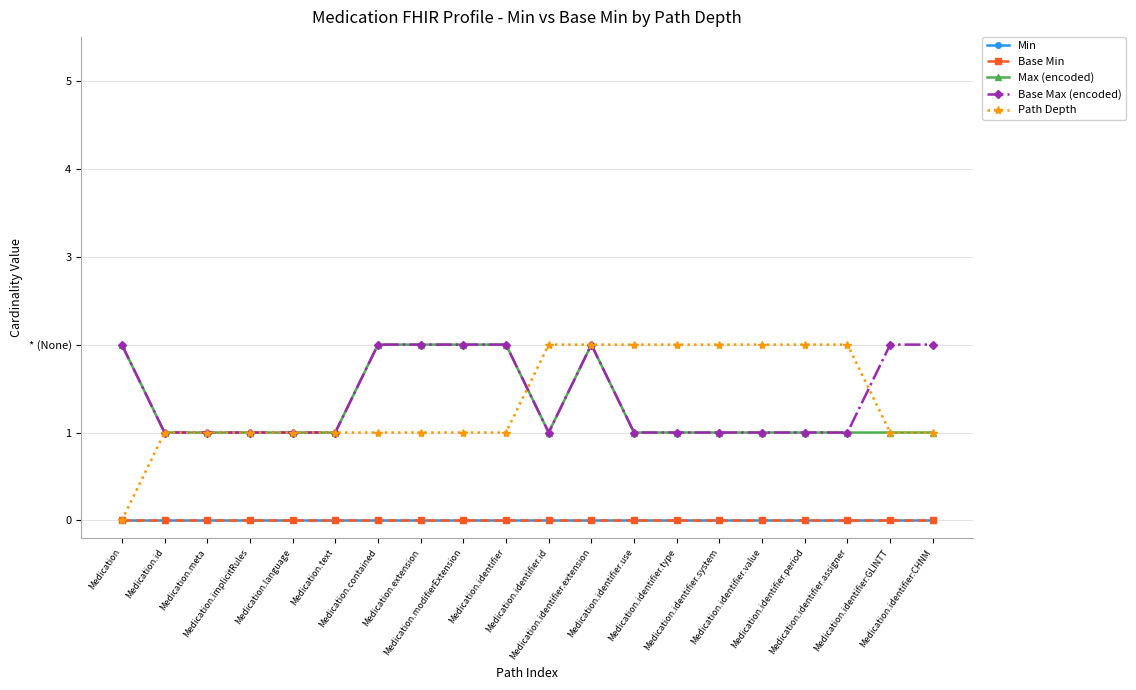

What is the spread (max minus min) of values at Medication.id?

1